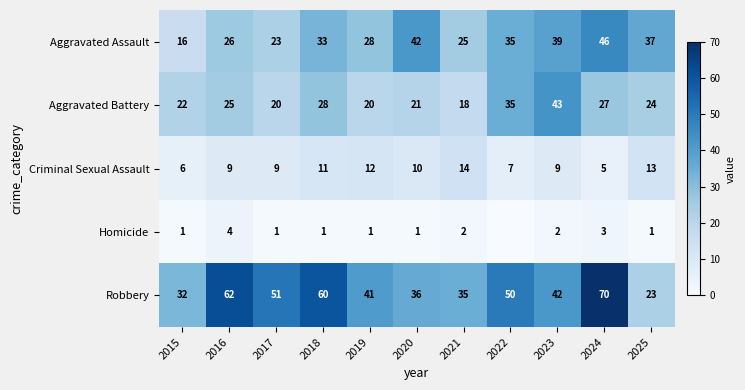

The value of Robbery at 2018 is 89. True or false?

False